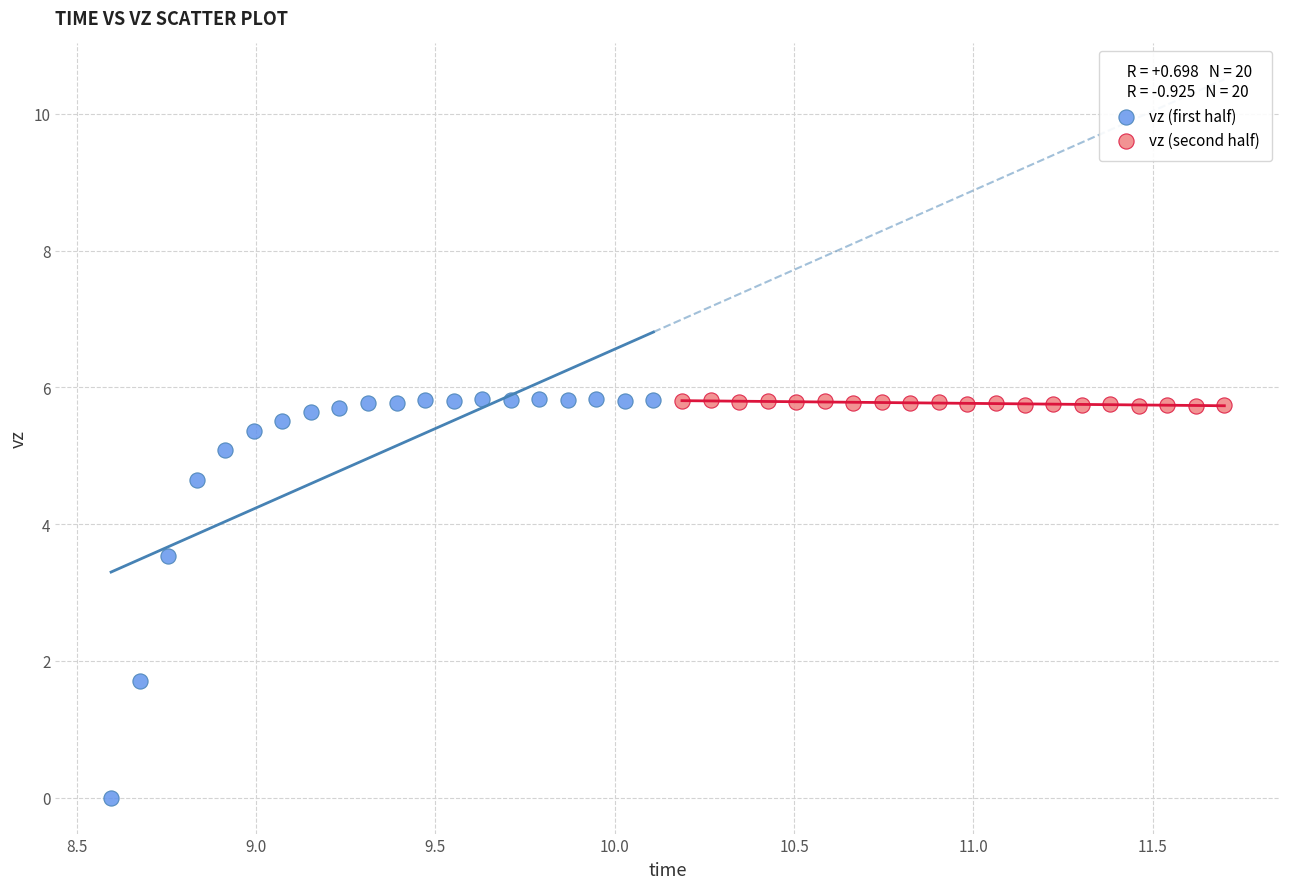

Which series has the largest Y range (max minus min)?

vz (first half)